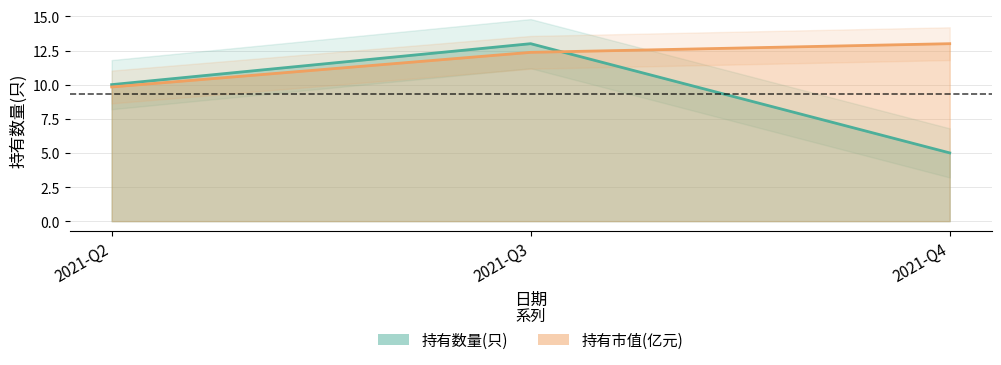

What is the difference between the highest and lowest values at 2021-Q2?

0.2